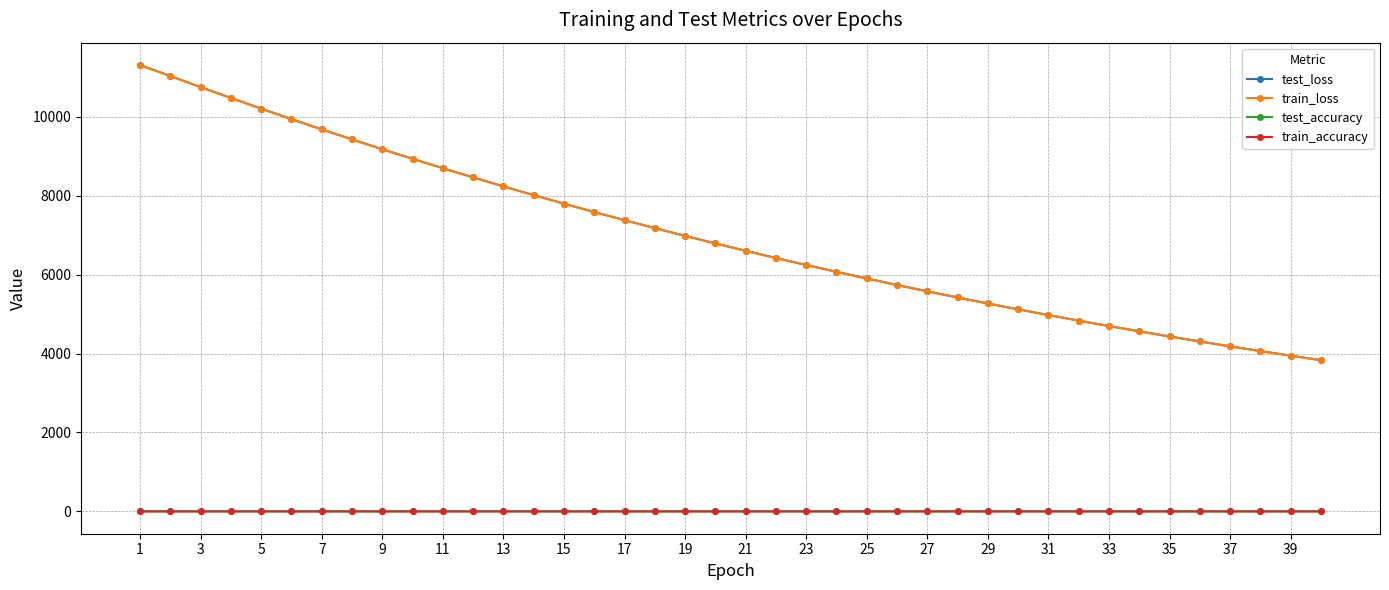

How many distinct data groups are displayed?

4